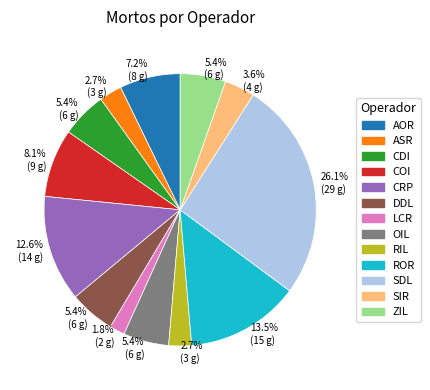

Do CDI and ASR together represent more than half of the pie?

No